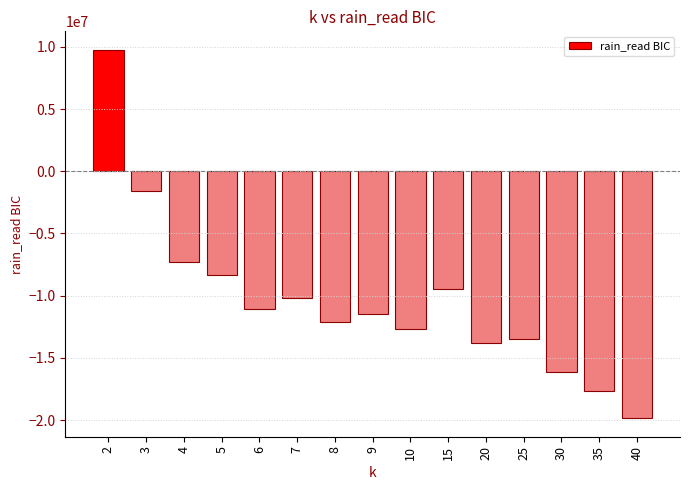

What is the sum of all values?

-155540799.8